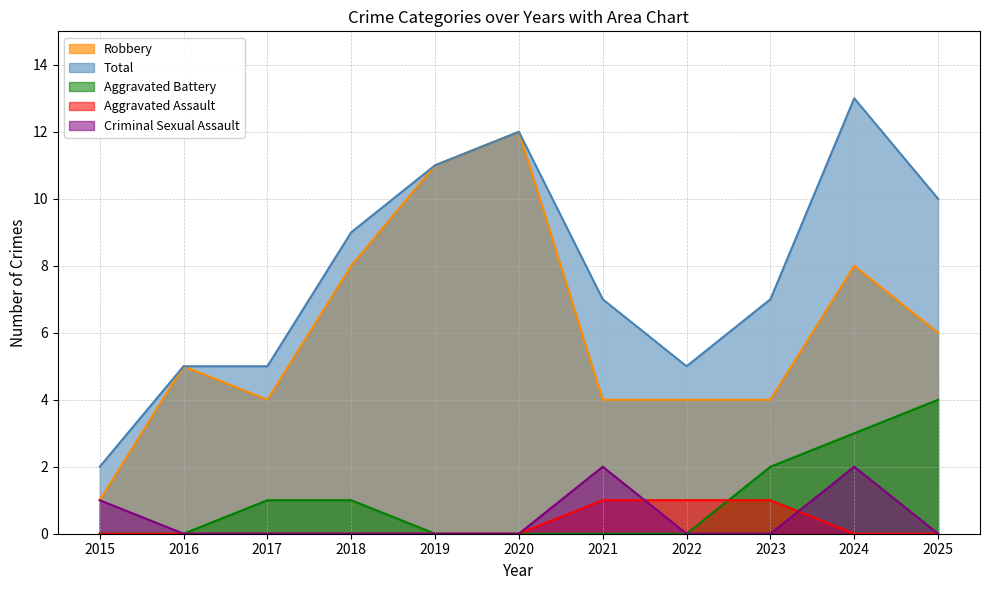

Reading right to left, list all the values displayed in this chart.

Robbery: 2025=6	2024=8	2023=4	2022=4	2021=4	2020=12	2019=11	2018=8	2017=4	2016=5	2015=1
Total: 2025=10	2024=13	2023=7	2022=5	2021=7	2020=12	2019=11	2018=9	2017=5	2016=5	2015=2
Aggravated Battery: 2025=4	2024=3	2023=2	2022=0	2021=0	2020=0	2019=0	2018=1	2017=1	2016=0	2015=0
Aggravated Assault: 2025=0	2024=0	2023=1	2022=1	2021=1	2020=0	2019=0	2018=0	2017=0	2016=0	2015=0
Criminal Sexual Assault: 2025=0	2024=2	2023=0	2022=0	2021=2	2020=0	2019=0	2018=0	2017=0	2016=0	2015=1